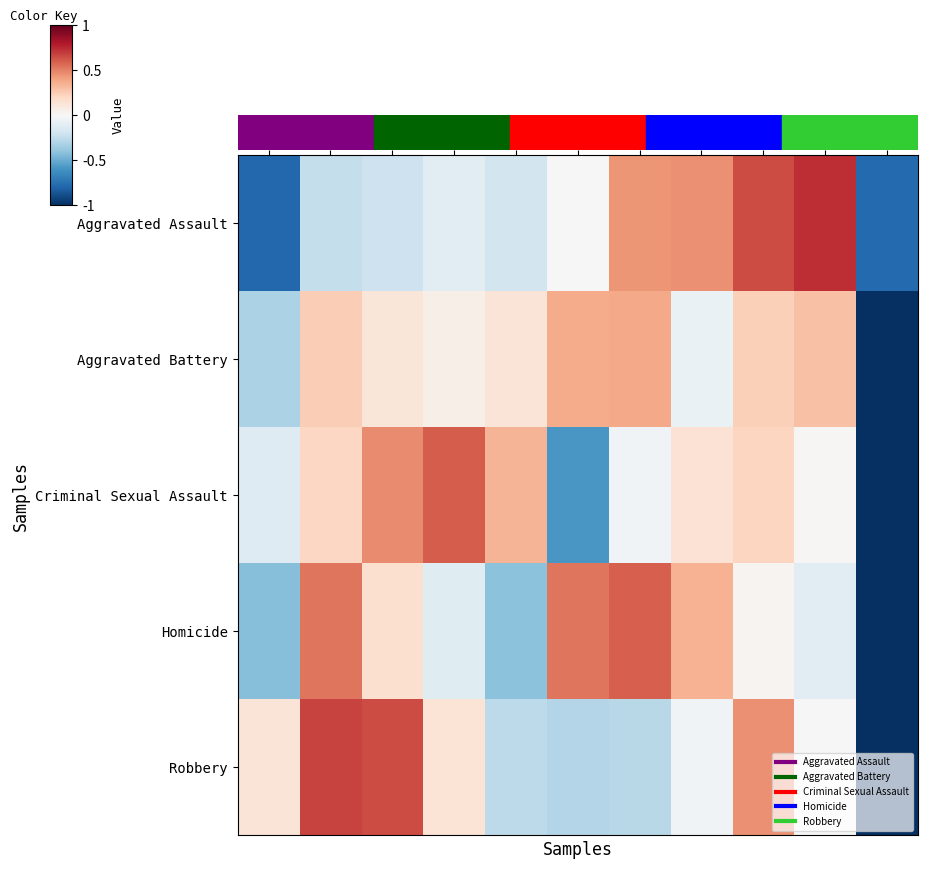

What is the maximum value shown in the chart?

0.7